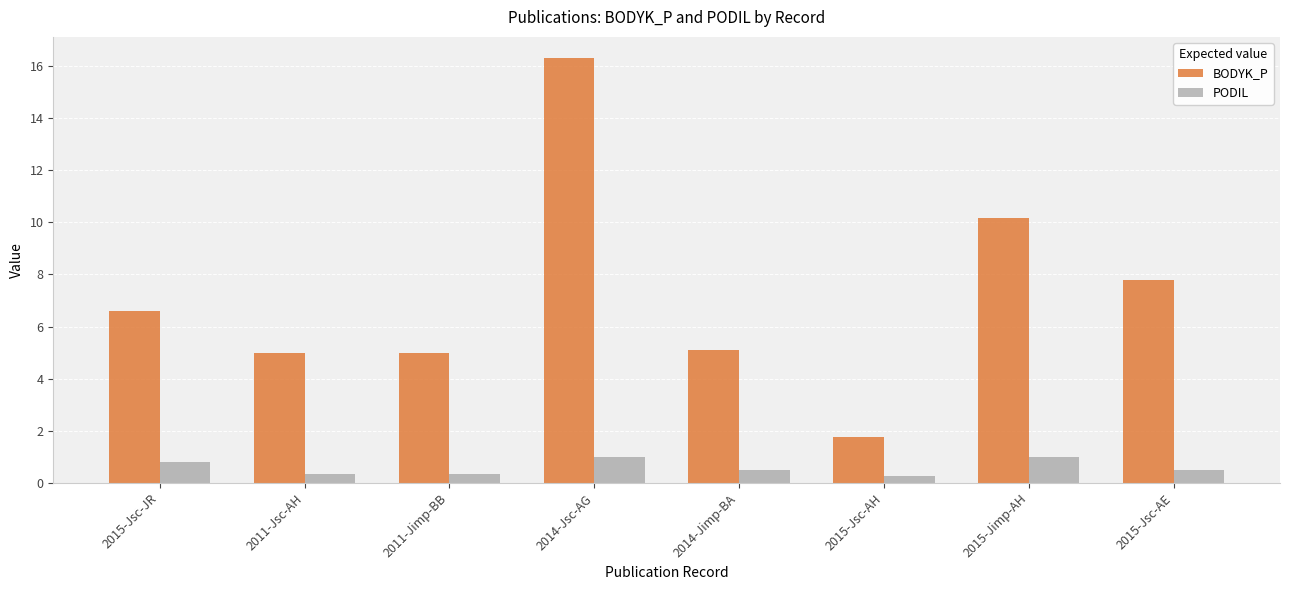

How many values in the BODYK_P series are below 6?

4